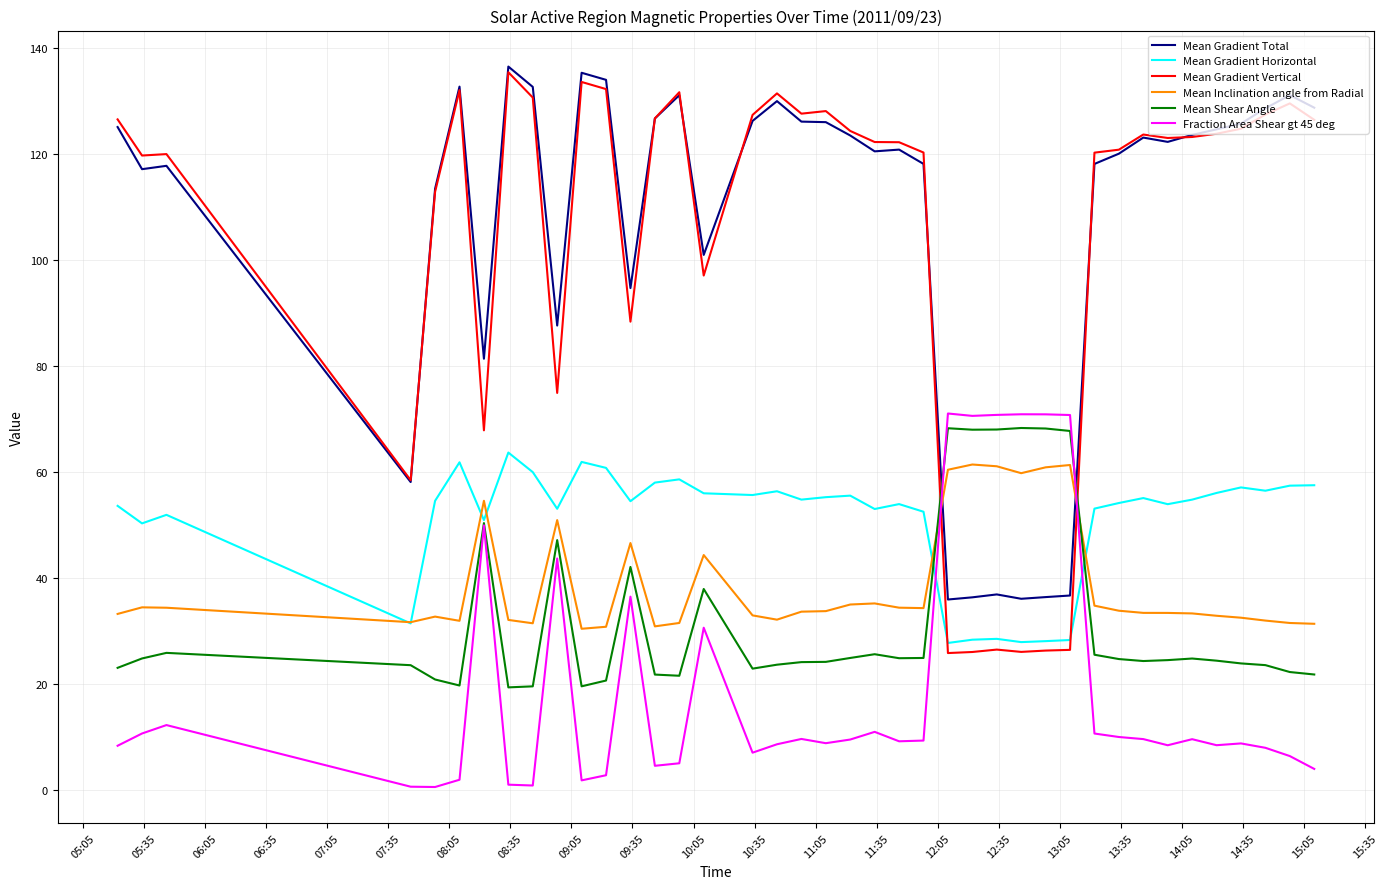

What is the lowest value of the Mean Gradient Horizontal series?

27.7